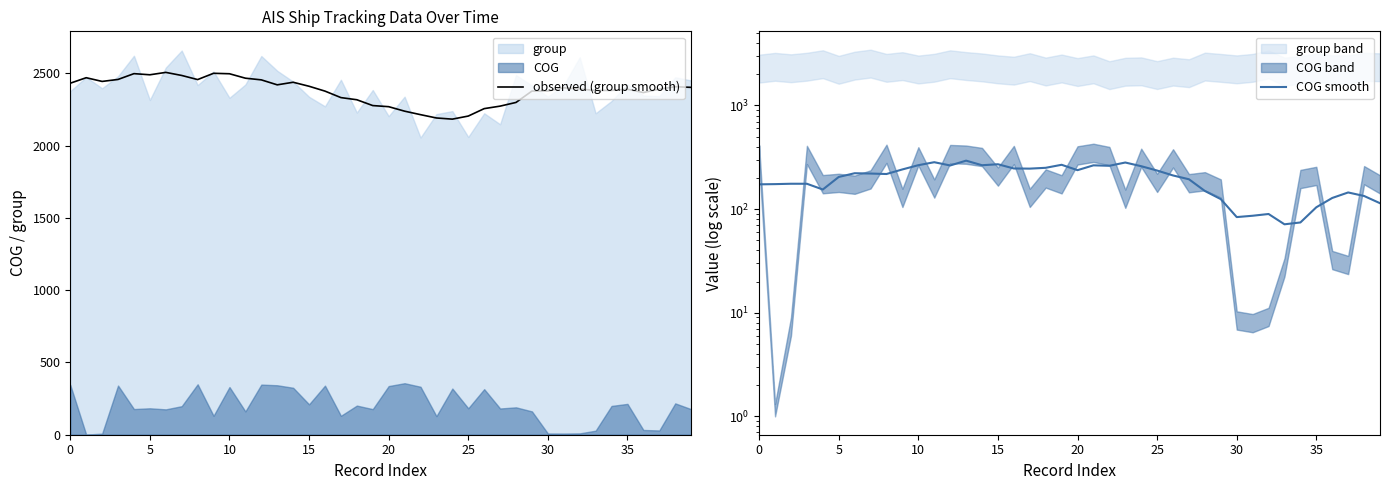

Is it true that COG smooth equals 211.2 at 26?

True